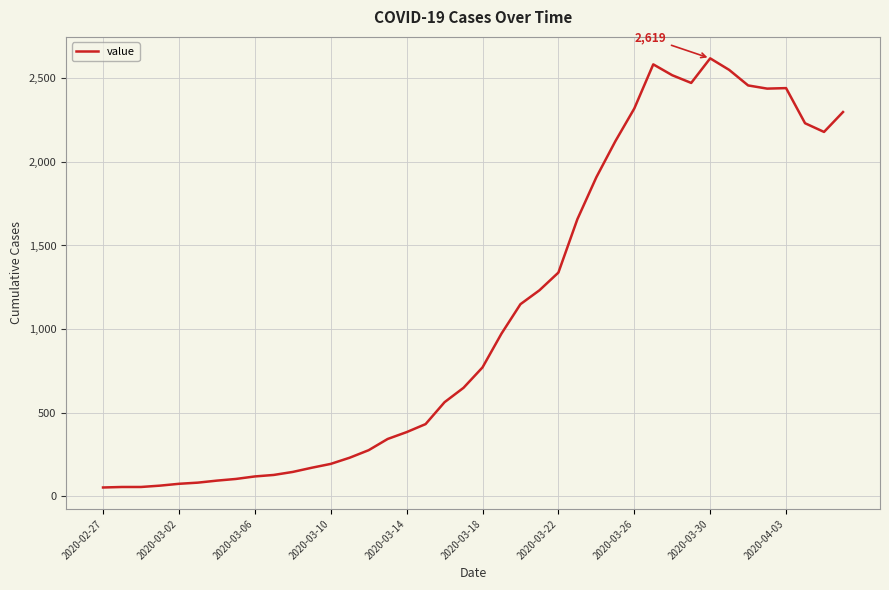

What is the greatest value displayed?

2619